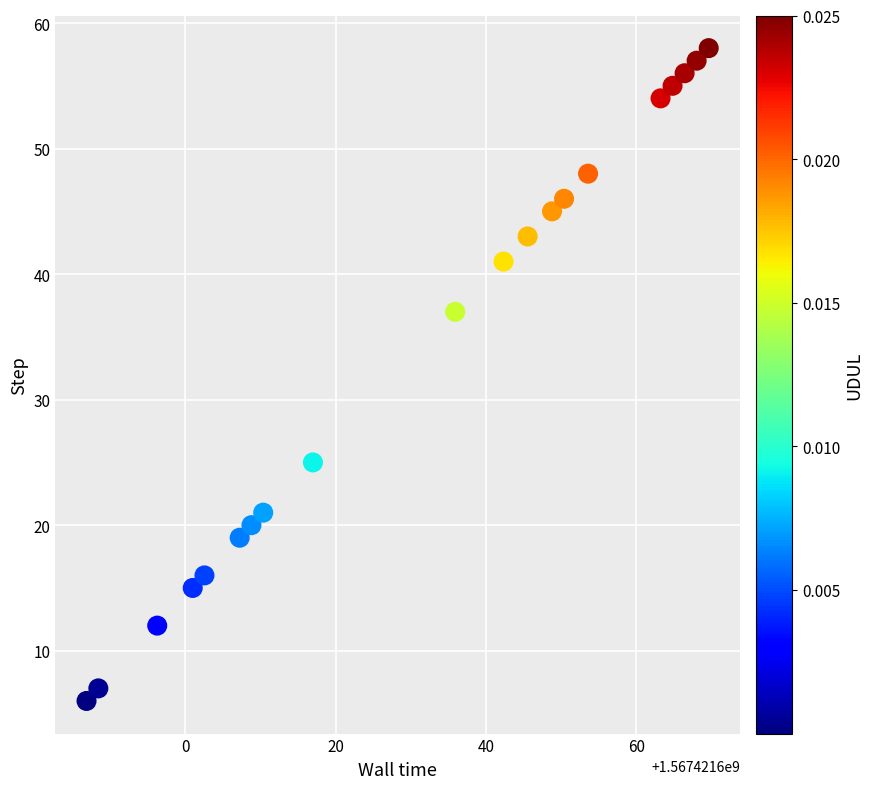

What Y value in the scatter plot is closest to 32?

37